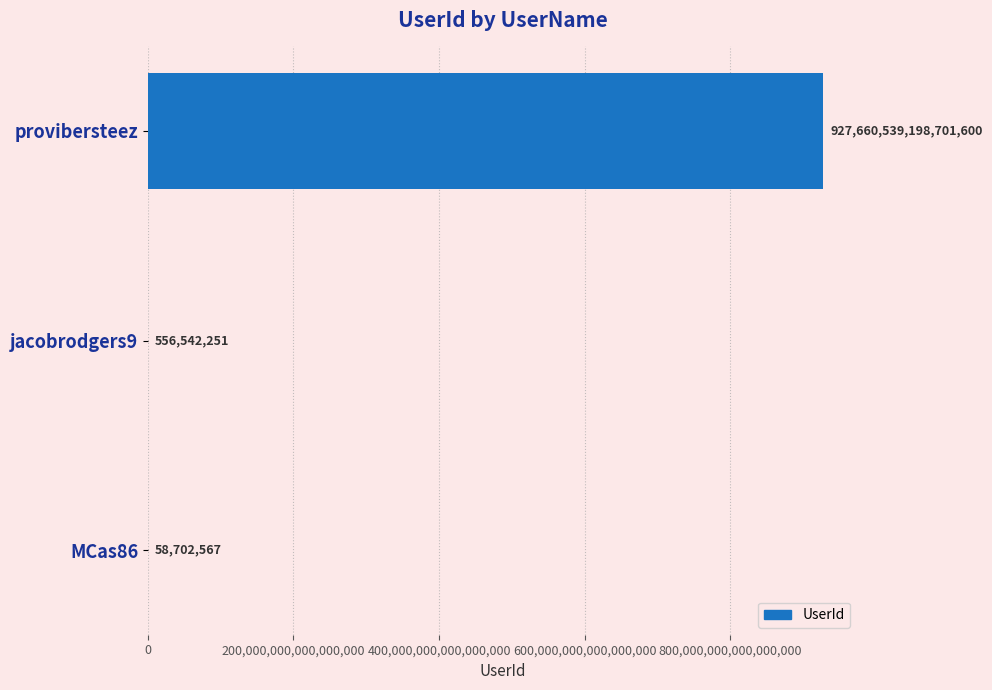

How many data points does each series have?

3